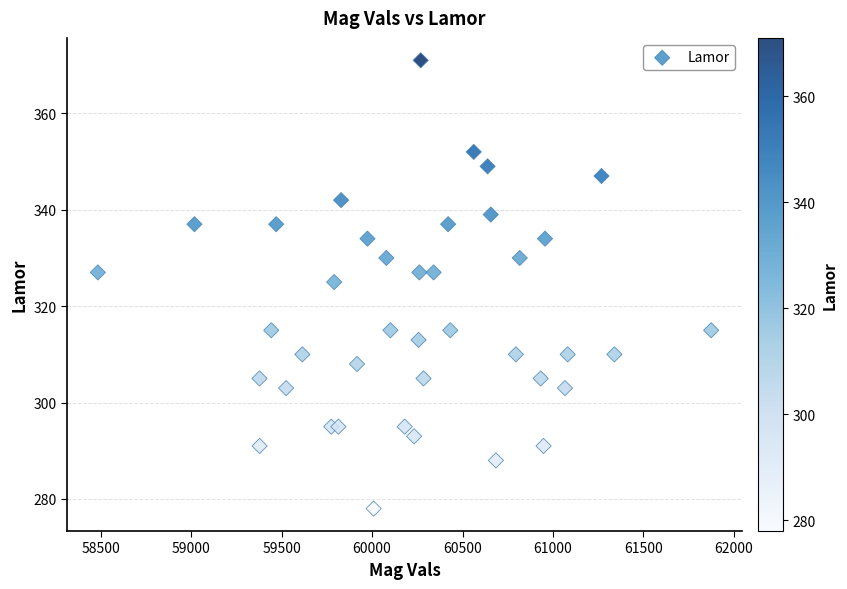

What is the range of Y values (max minus min)?

93